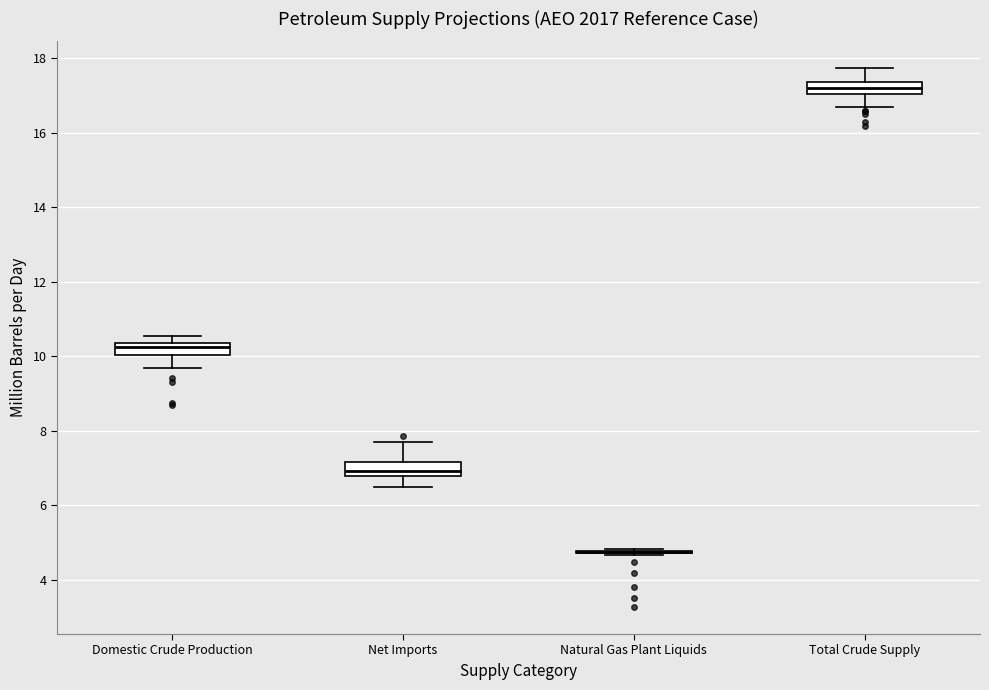

Where does the median line of the box for Net Imports sit on the y-axis? The values are not printed on the chart, so give them approximately, as read against the axis.

7.0